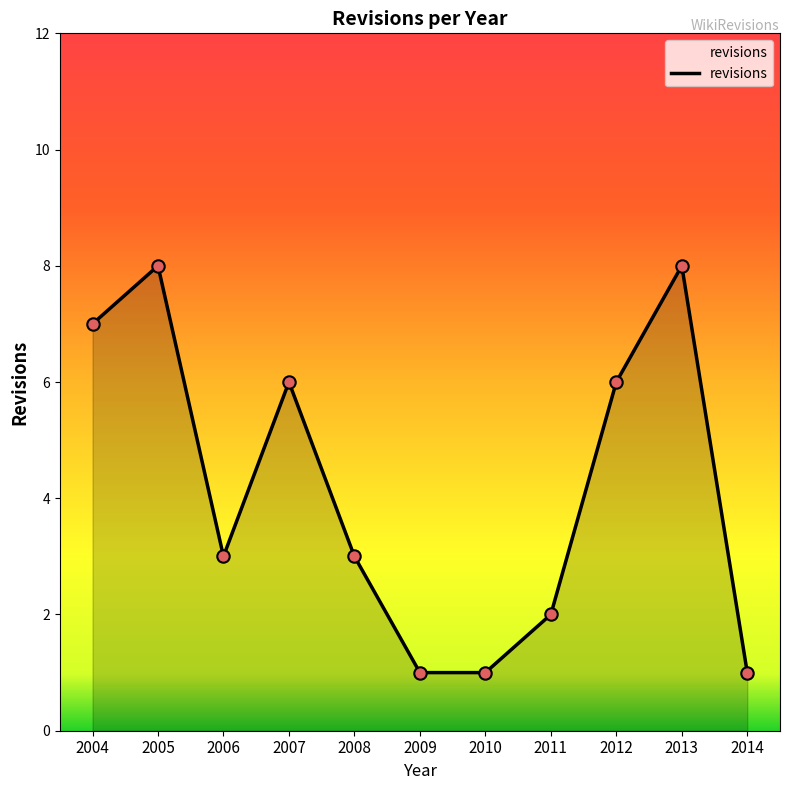

What is the change in value from 2012 to 2013?

+2